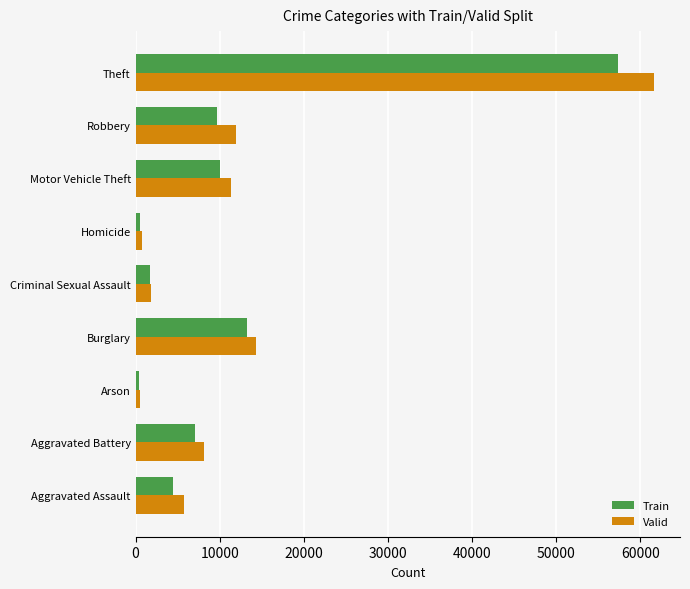

What is the minimum value for Train?

448